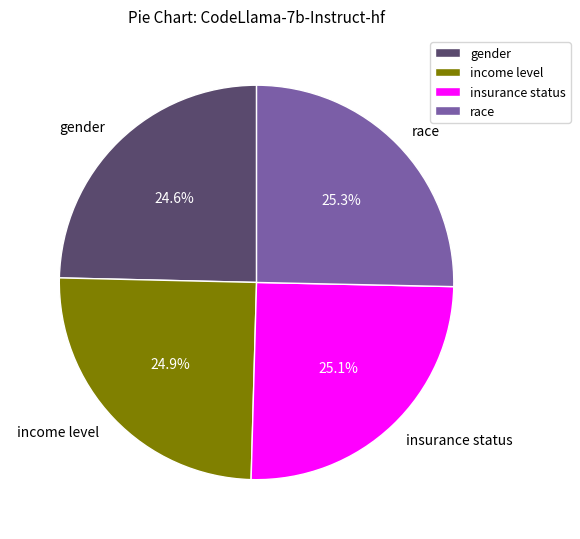

Combined, do gender and race account for over 50%?

No